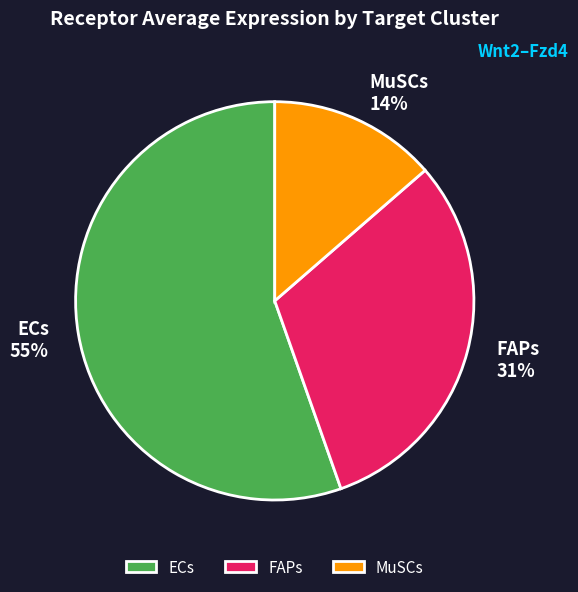

What is the majority slice?

ECs